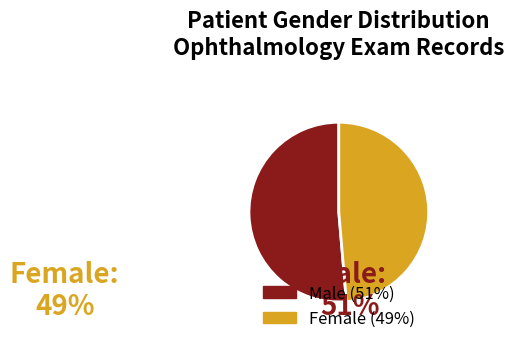

Does any single category account for the majority?

Yes